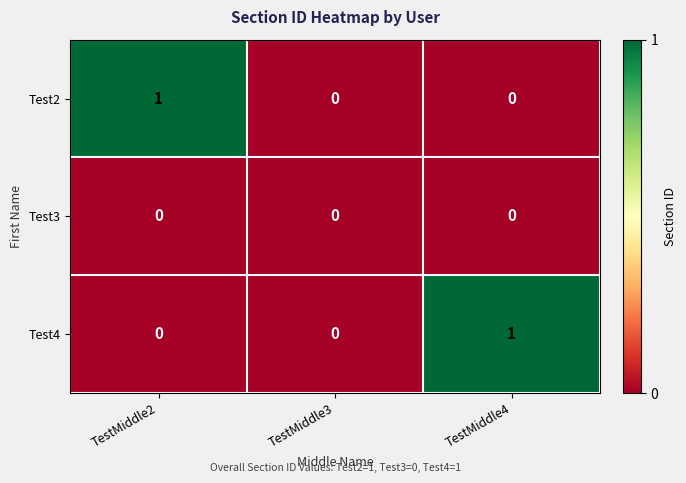

The value of Test4 at TestMiddle3 is 0. True or false?

True